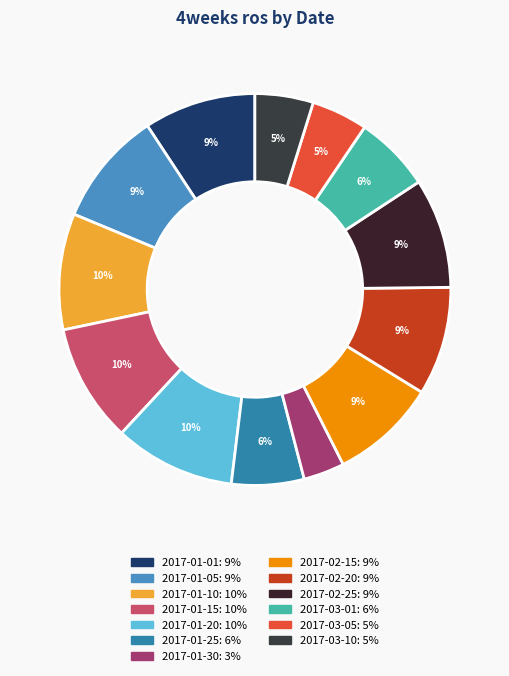

Rank the categories by value from highest to lowest.

2017-01-20, 2017-01-15, 2017-01-10, 2017-01-05, 2017-01-01, 2017-02-25, 2017-02-20, 2017-02-15, 2017-03-01, 2017-01-25, 2017-03-10, 2017-03-05, 2017-01-30